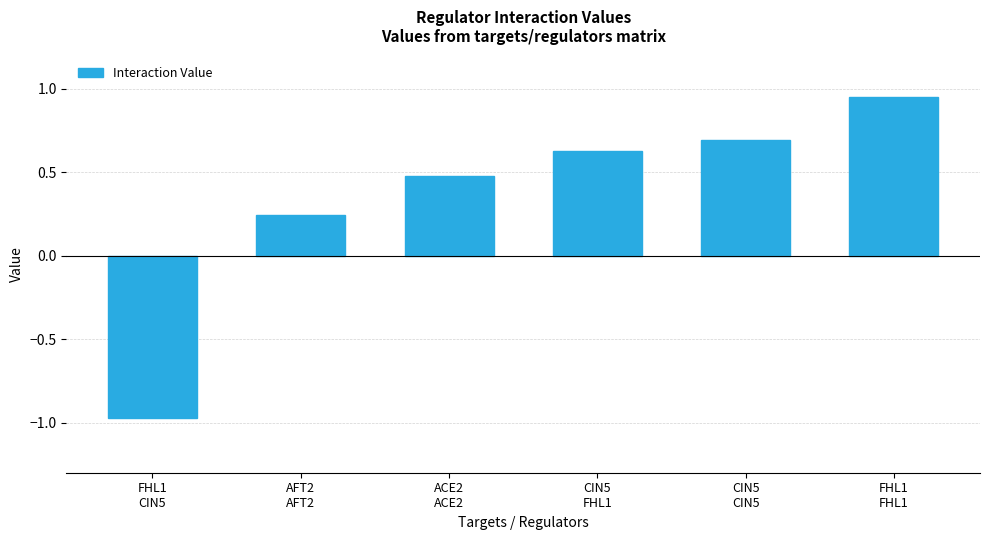

Rank the categories by value from highest to lowest.

FHL1
FHL1, CIN5
CIN5, CIN5
FHL1, ACE2
ACE2, AFT2
AFT2, FHL1
CIN5